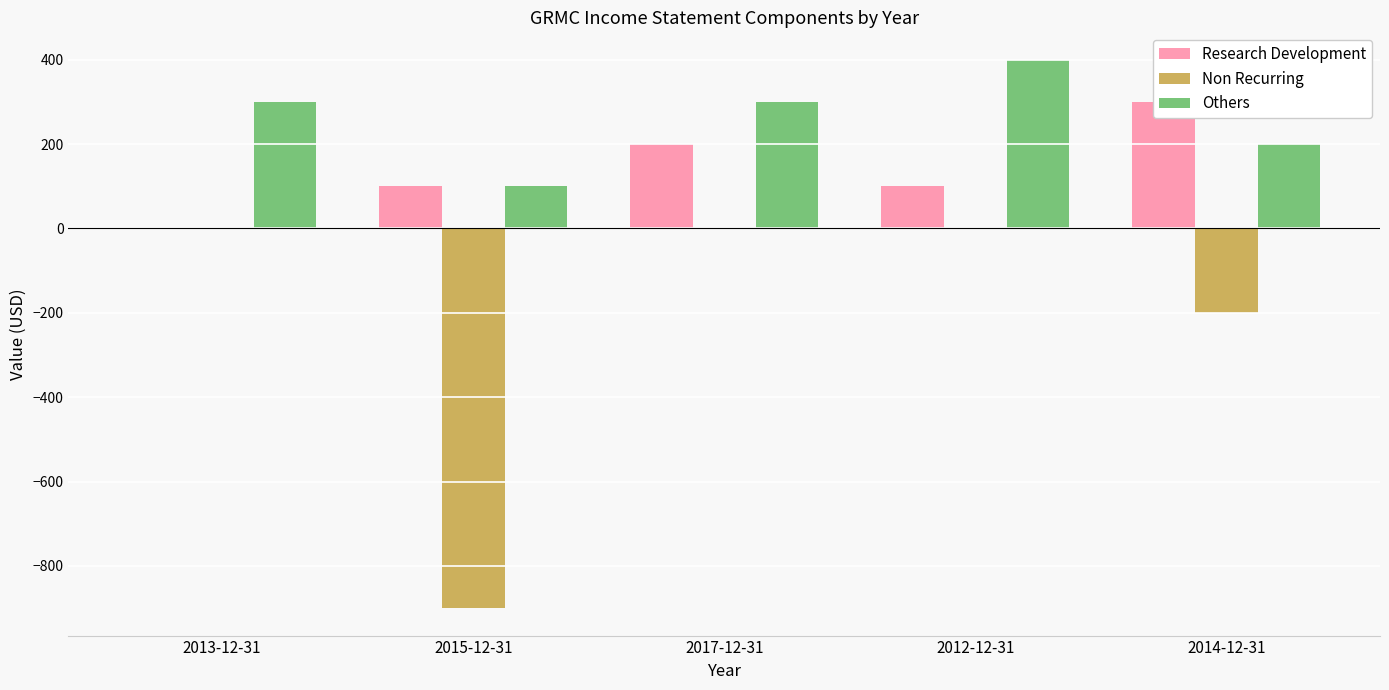

Rank the series by their average value, from lowest to highest.

Non Recurring, Research Development, Others